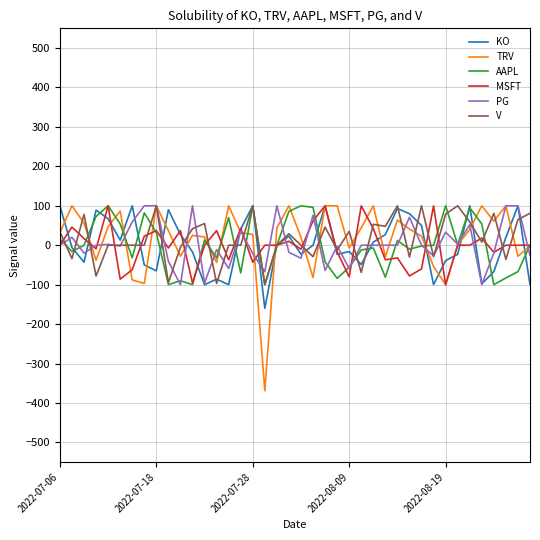

What is the minimum value shown in the chart?

-369